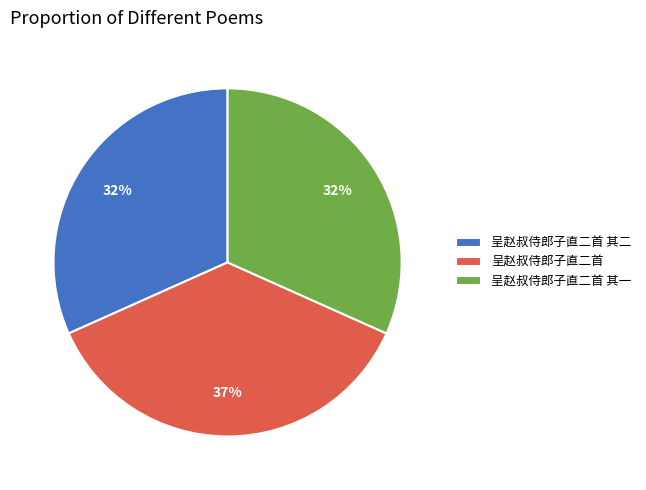

To the nearest percent, what is the combined percentage of 呈赵叔侍郎子直二首 其二 and 呈赵叔侍郎子直二首?

68%